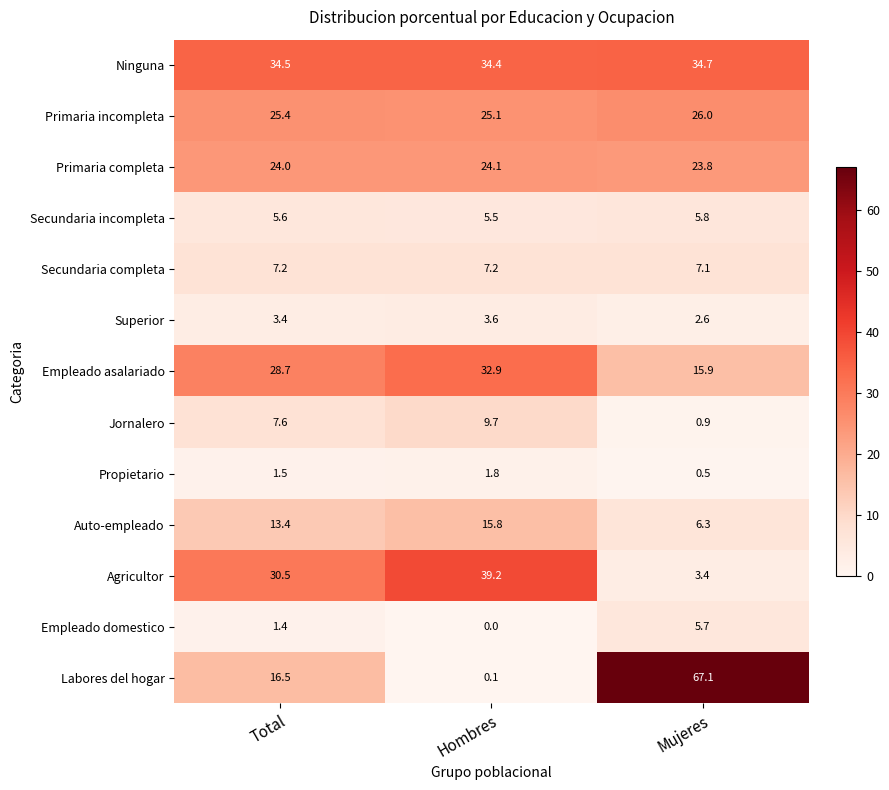

What is the difference between the highest and lowest values at Mujeres?

66.6